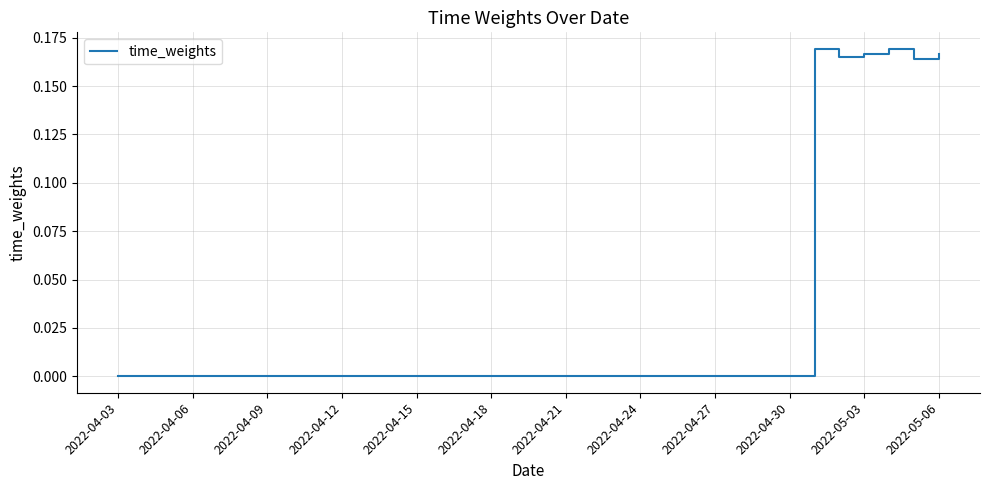

How many lines are shown in the chart?

1